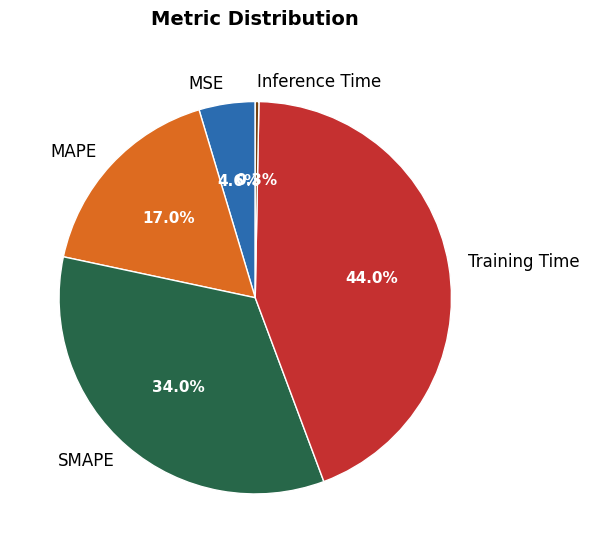

What is the largest slice in the pie chart?

Training Time